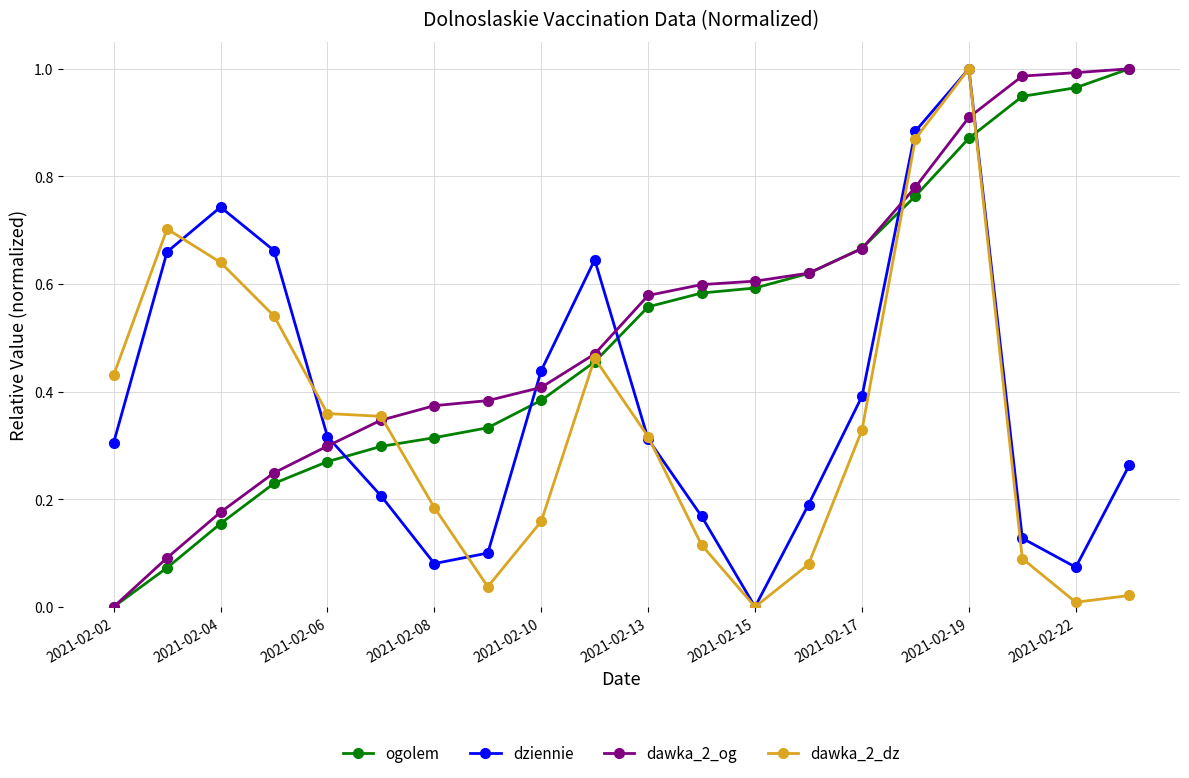

How many times do ogolem and dziennie cross each other?

5